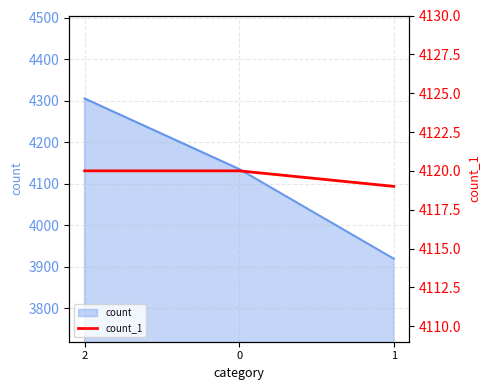

How many values are below 4120?

1